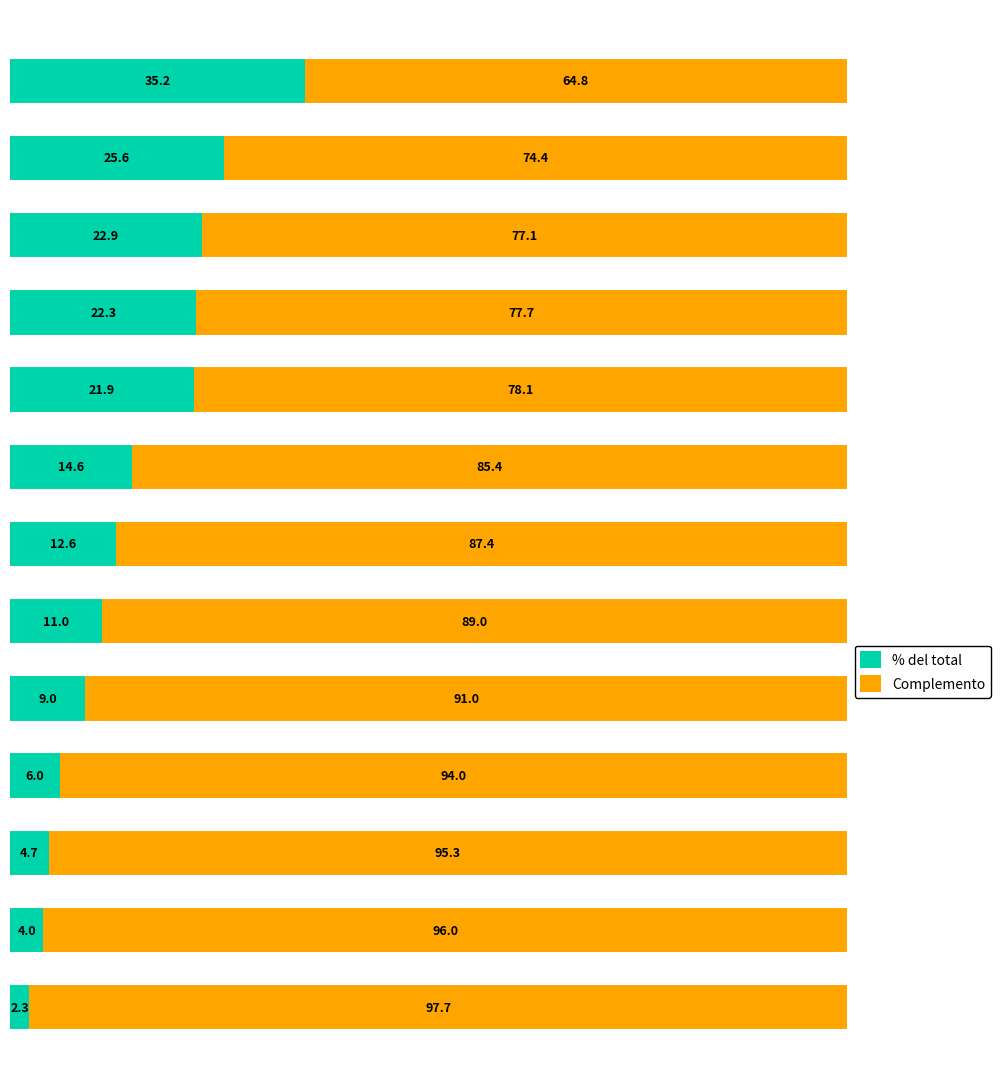

What is the difference between the maximum and minimum values in the % del total series?

32.9